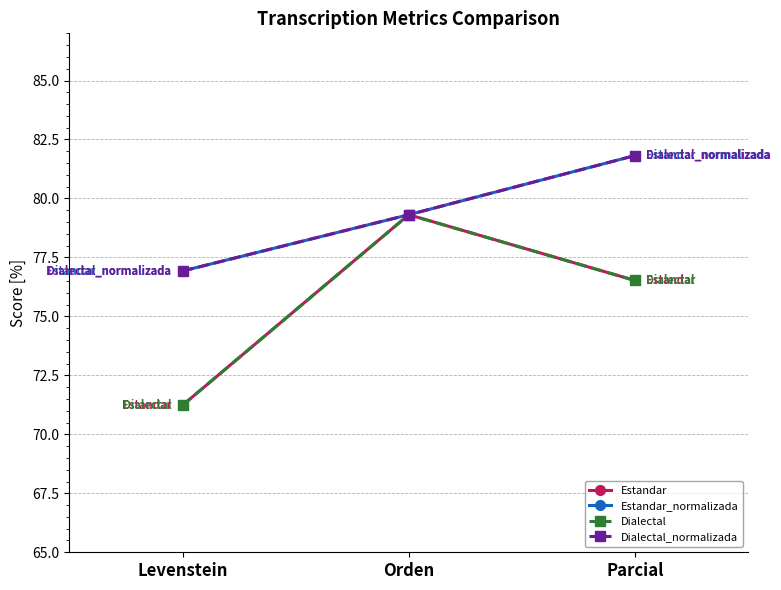

What is the sum of all Estandar_normalizada values?

238.1